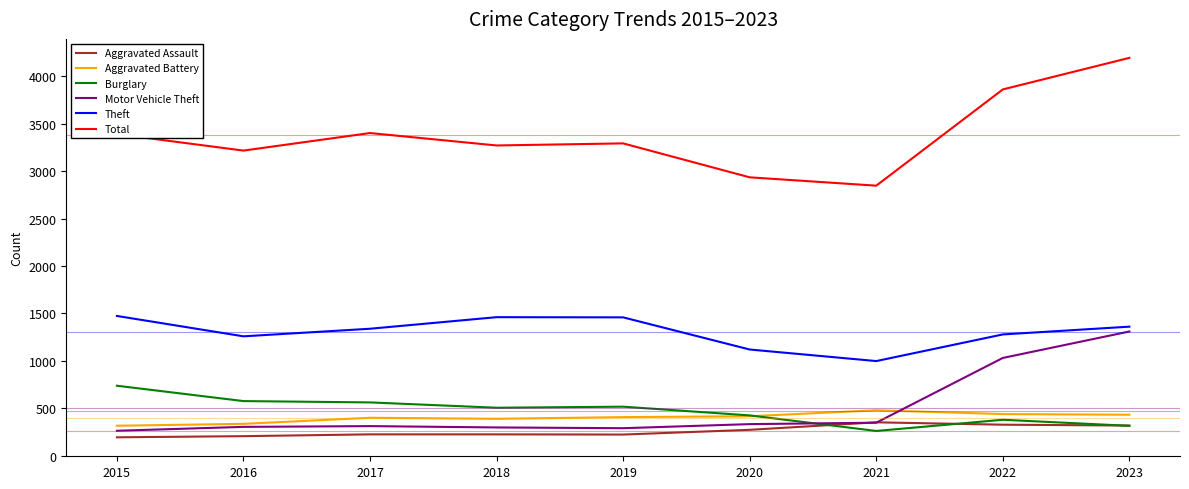

What is the total value across all series at 2016?

5899